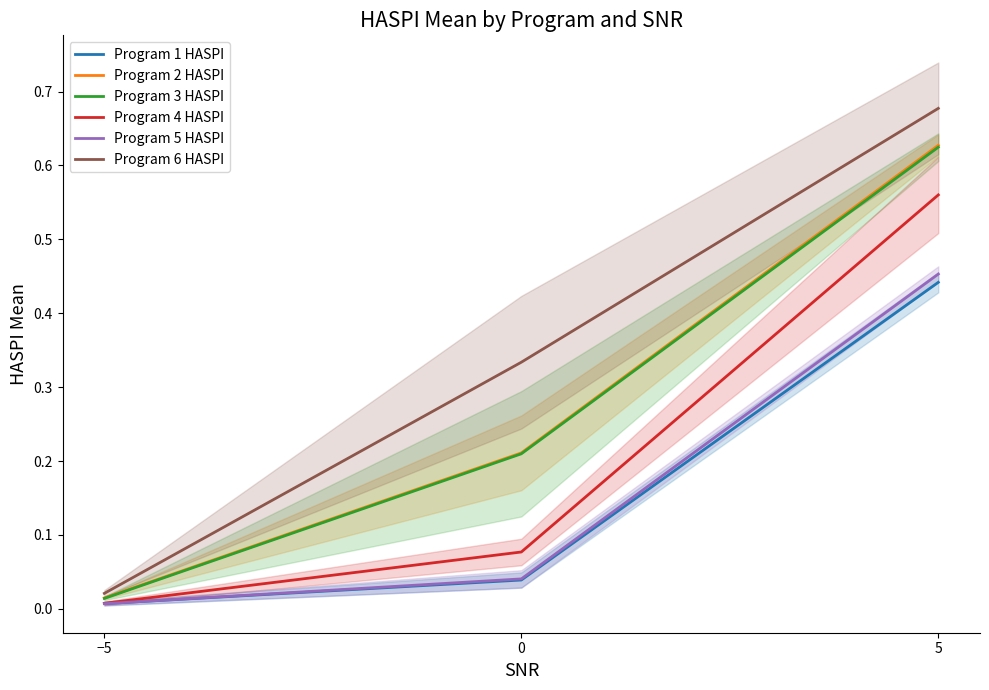

Which series has the largest total across all categories?

Program 6 HASPI